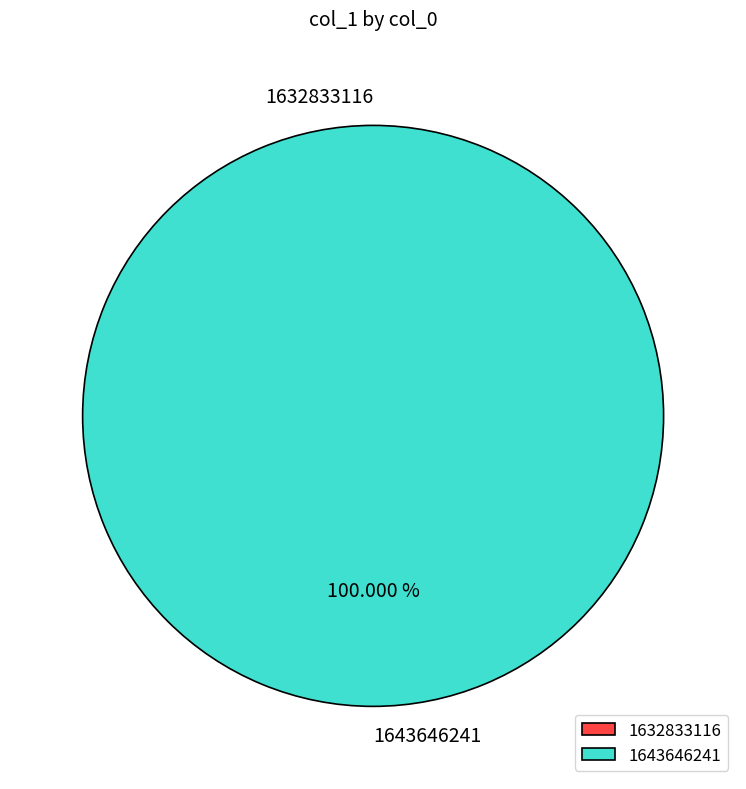

What is the change in value from 1632833116 to 1643646241?

+1